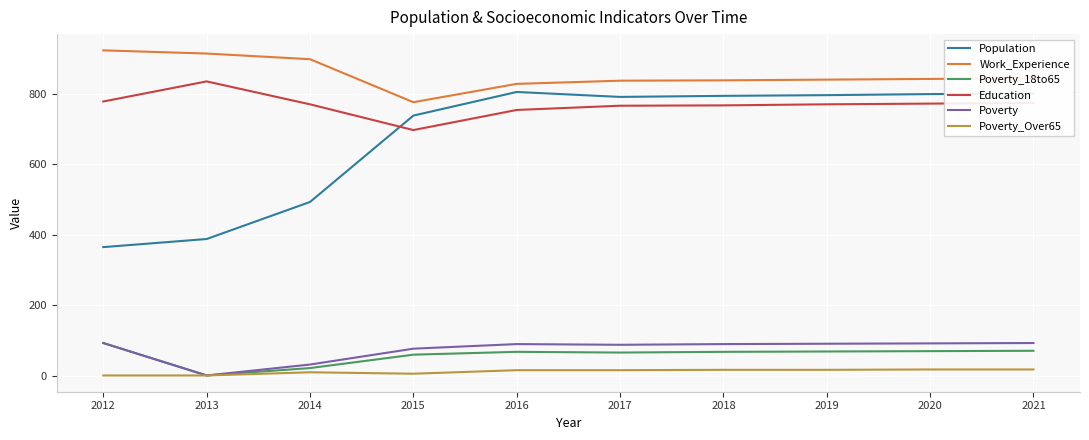

True or false: Work_Experience and Poverty_18to65 cross at least once.

False